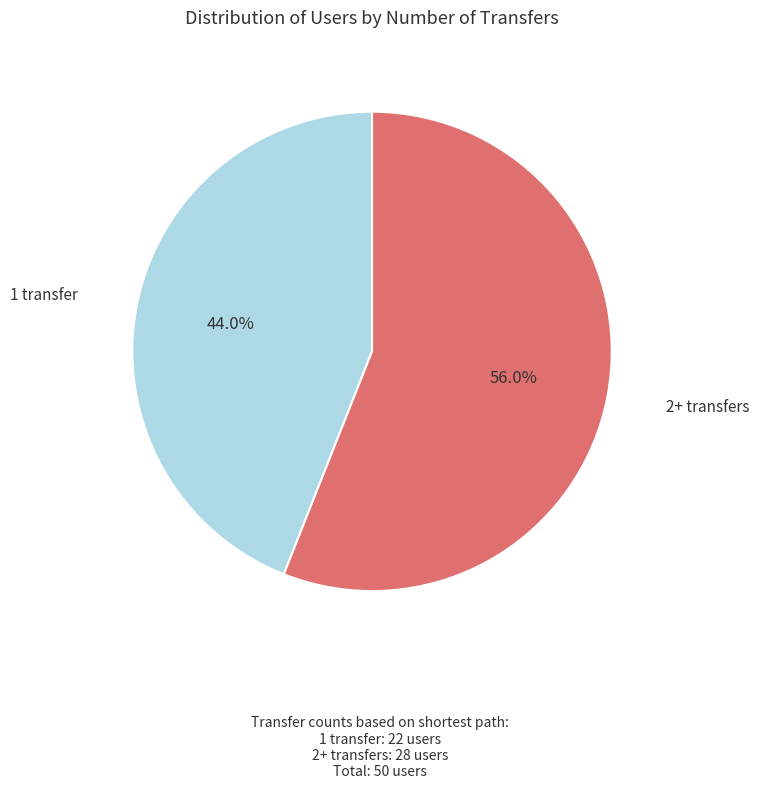

How much of the chart is everything except 2+ transfers?

44.0%